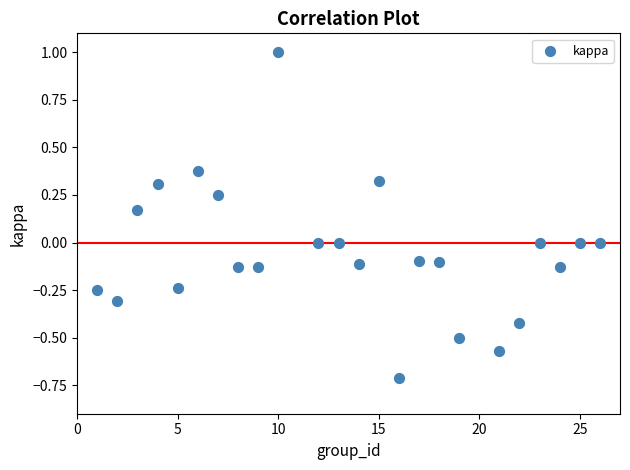

What is the range of Y values (max minus min)?

1.7